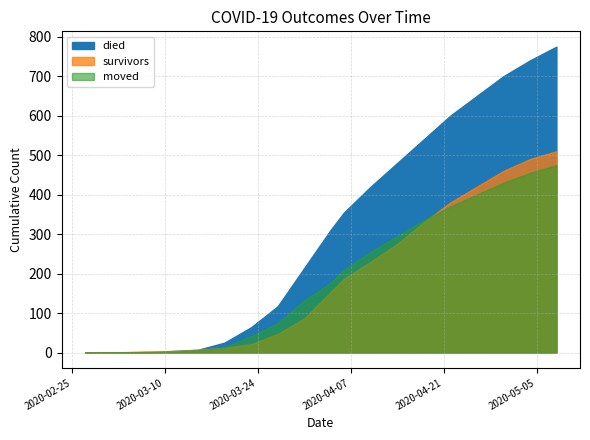

Rank the series at 2020-04-30 from lowest to highest value.

moved, survivors, died